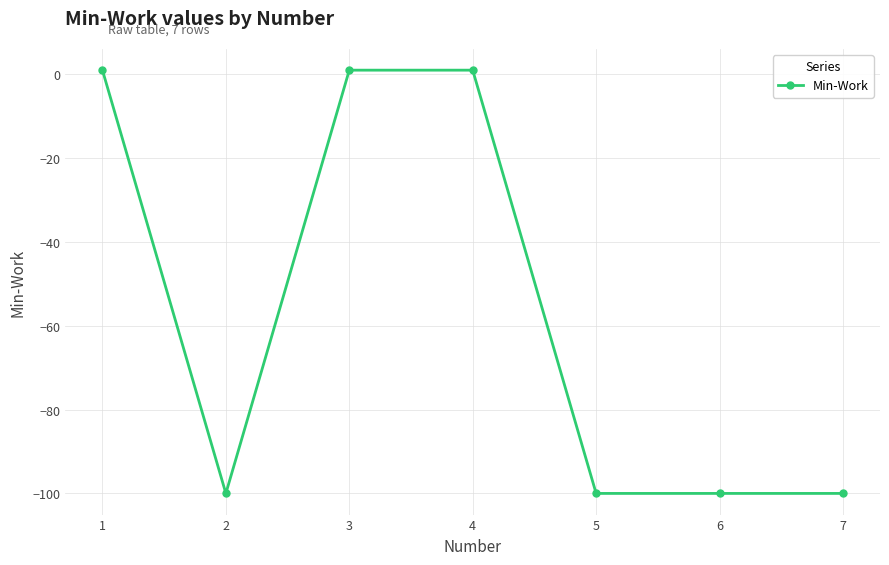

What is the smallest value displayed?

-100